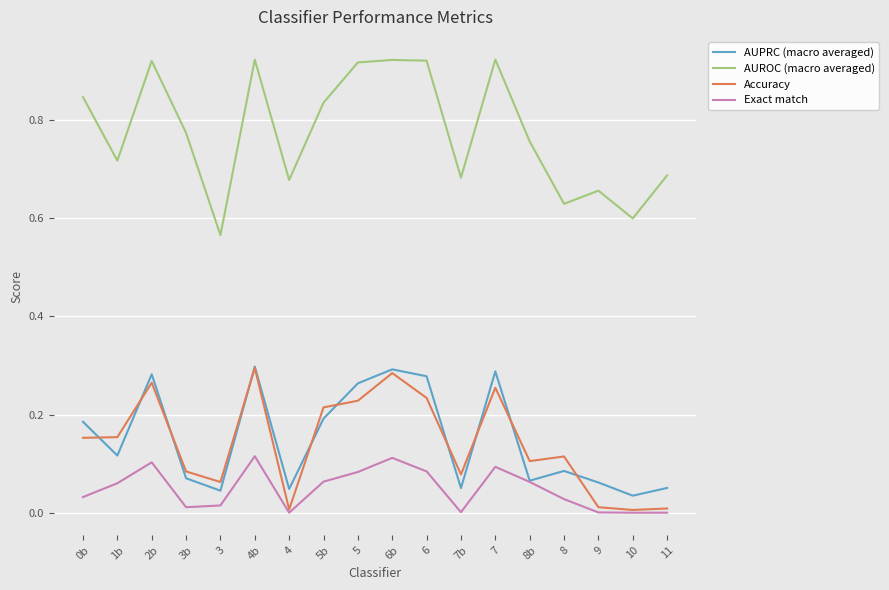

Where is AUROC (macro averaged) nearest to the value 0?

3